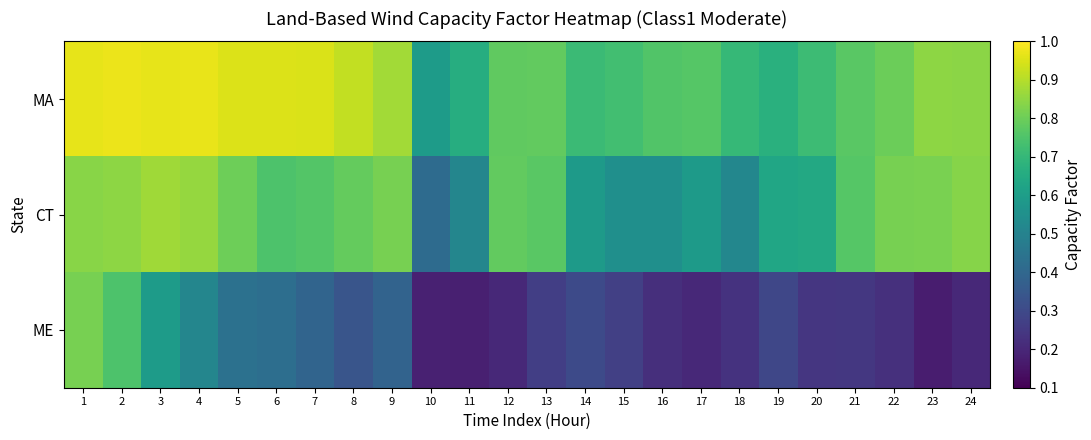

Rank the series at 24 from highest to lowest value.

MA, CT, ME